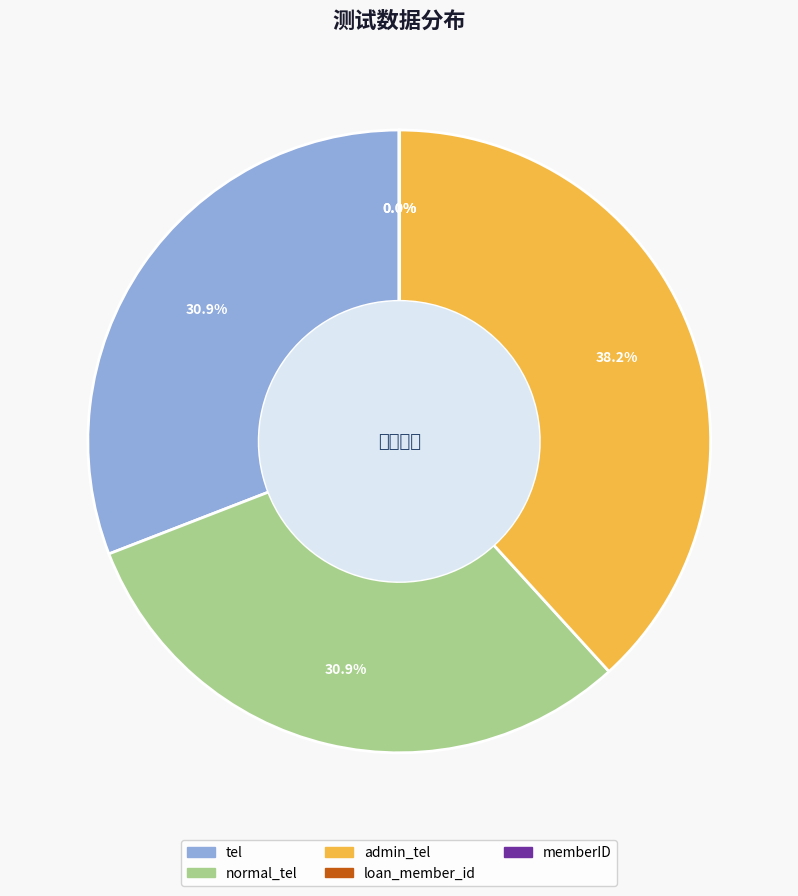

The tel slice represents 20% of the pie. True or false?

False